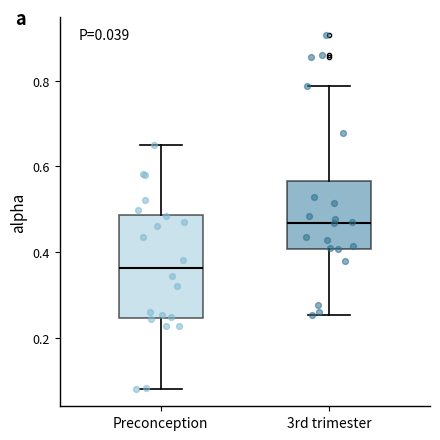

Which box is the tallest, from its lower edge to its upper edge?

Preconception